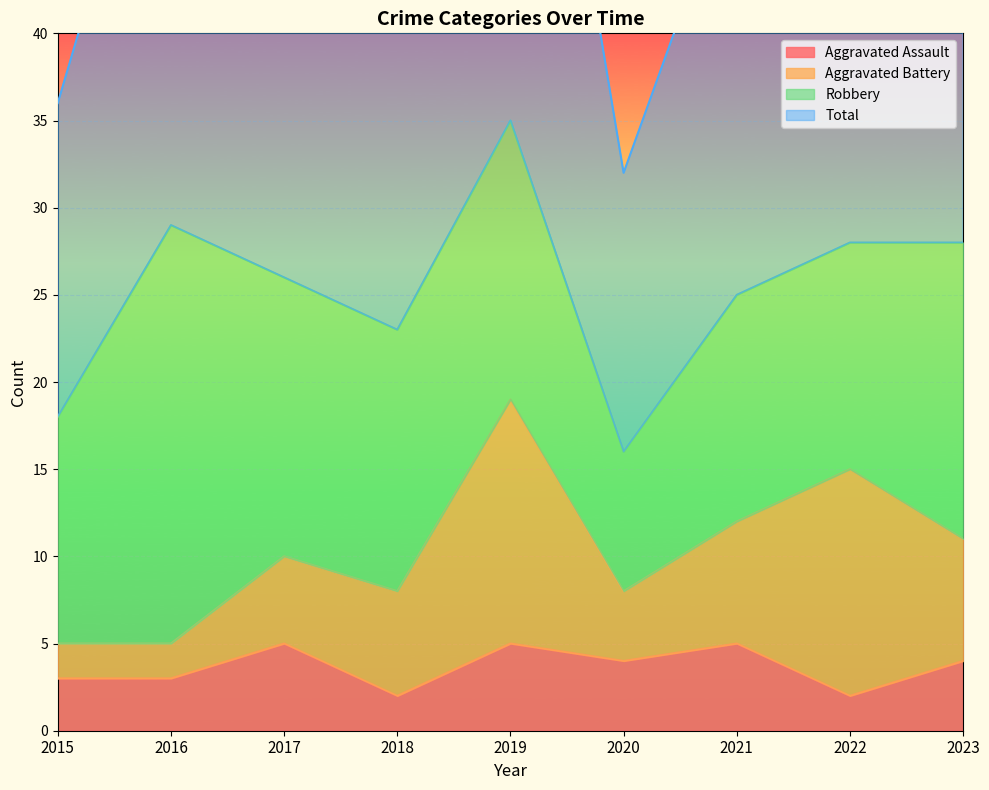

How many categories are shown in the chart?

9